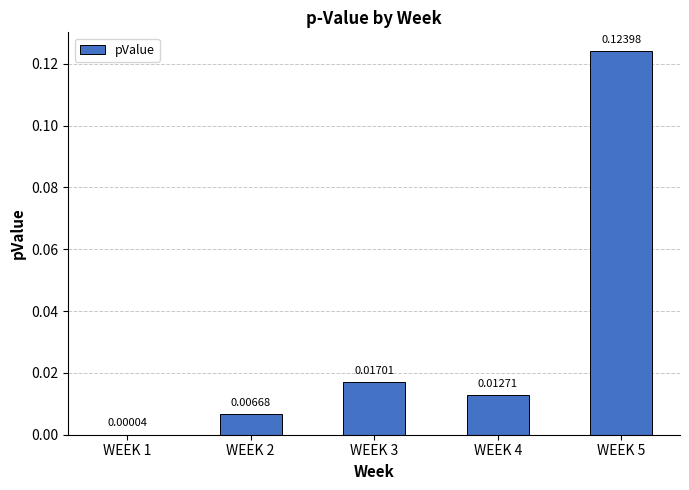

Which has a higher value, WEEK 4 or WEEK 5?

WEEK 5